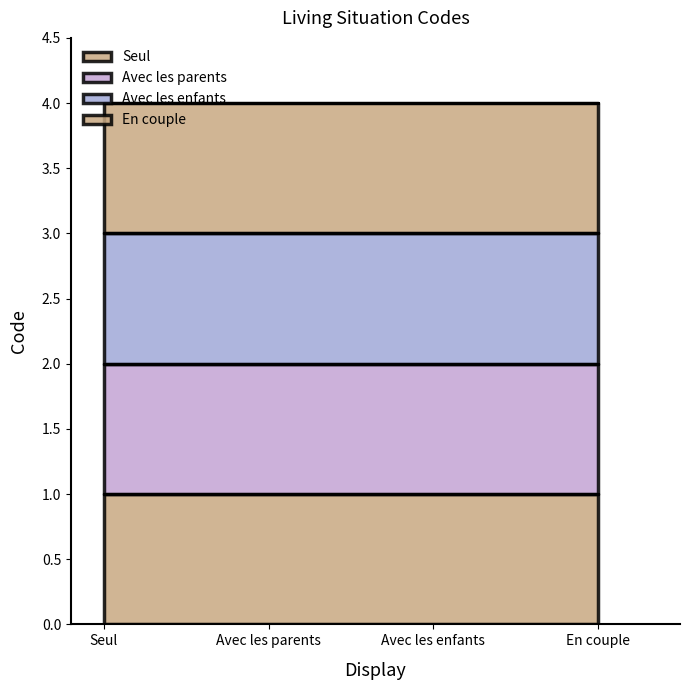

Is it true that En couple equals 4 at Avec les parents?

True